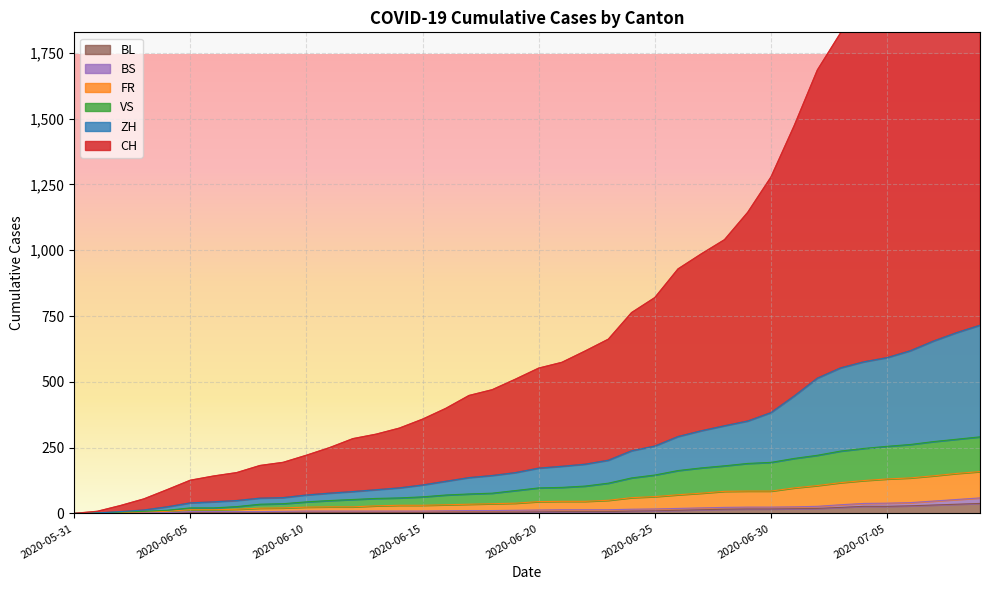

What position from the right is 2020-06-09?

31